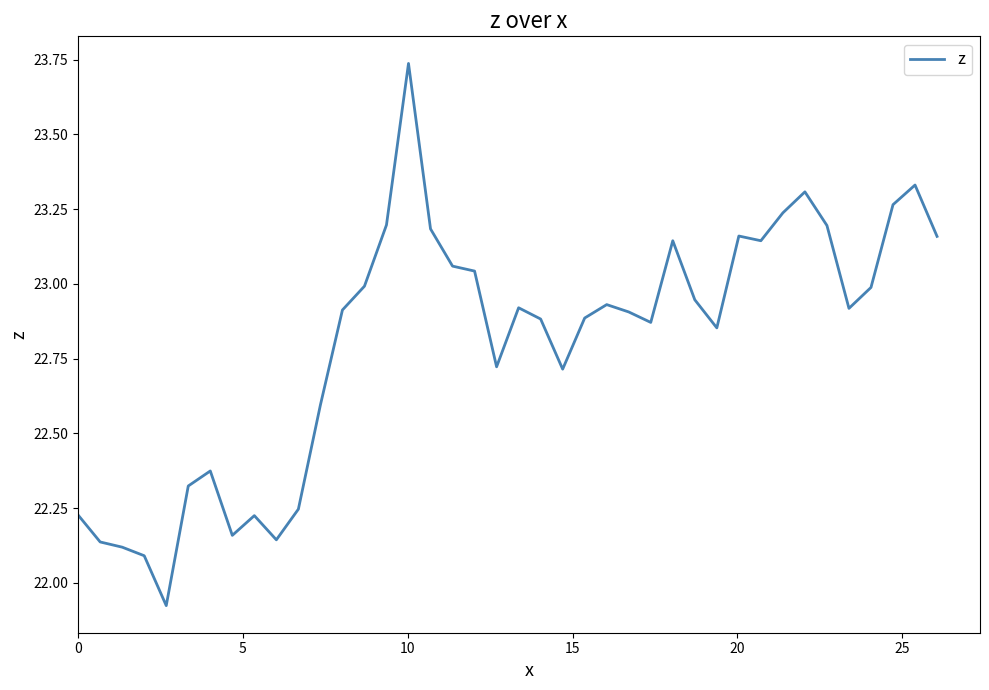

What is the difference between the maximum and minimum values?

1.8